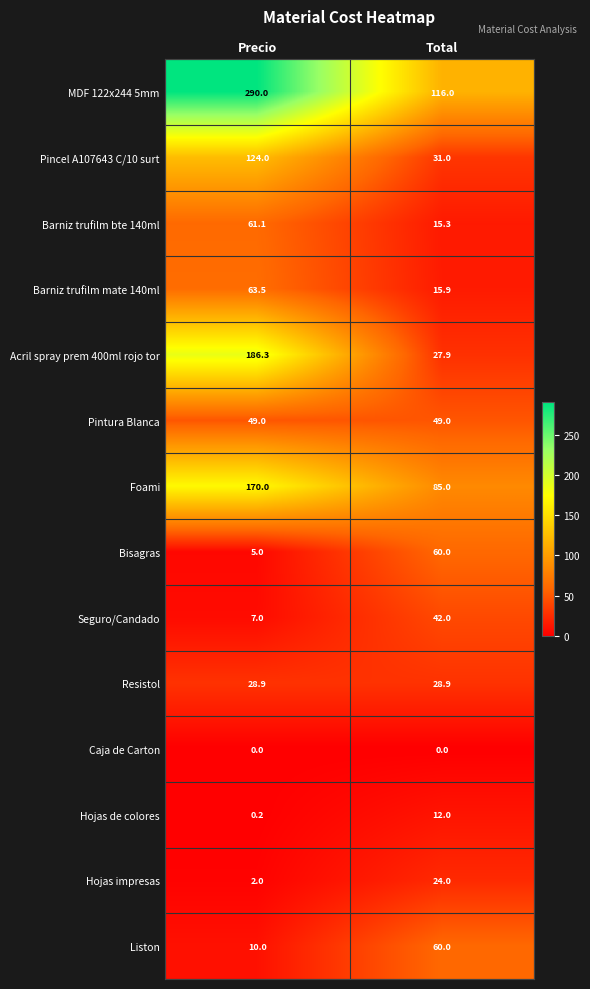

The value of Bisagras at Total is 60.0. True or false?

True